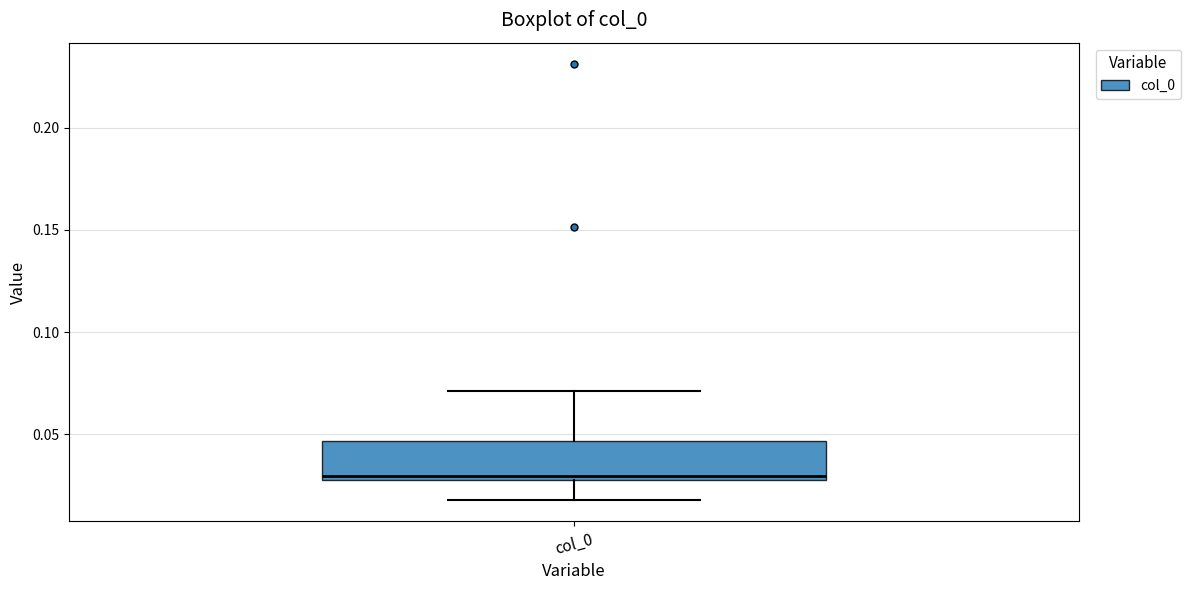

Transcribe this box plot: give where the median line is, the range the box spans, and where the two whiskers end, as read against the y-axis. The values are not printed on the chart, so give them approximately, as read against the axis.

median 0.030, box 0.025 to 0.045, whiskers 0.020 to 0.070